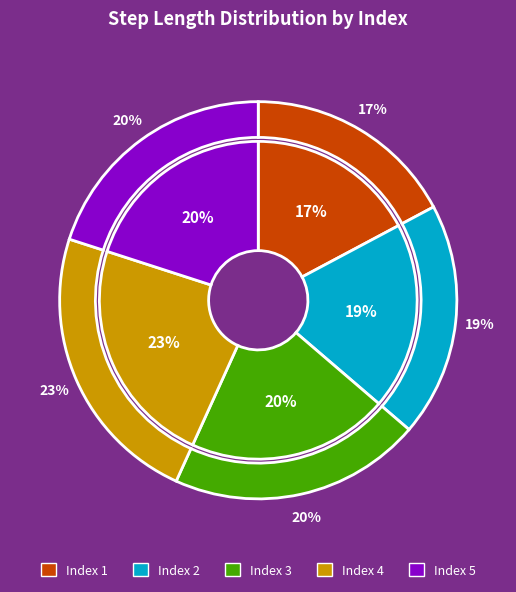

To the nearest percent, what is the difference between the largest and smallest slice percentages?

6%